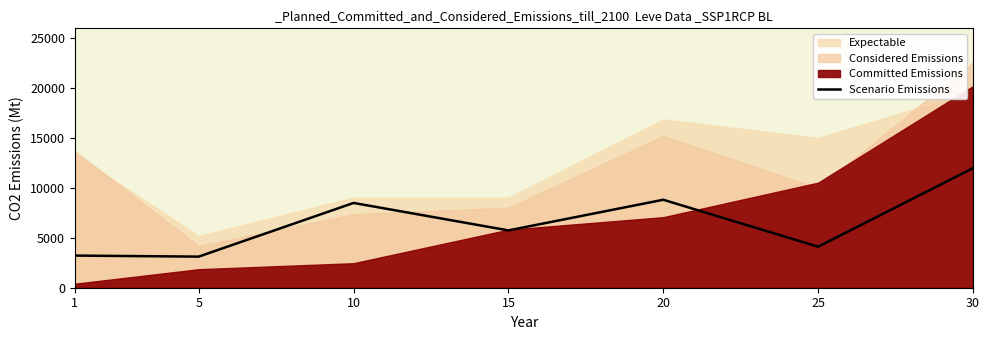

Which category has the highest value across all series?

30